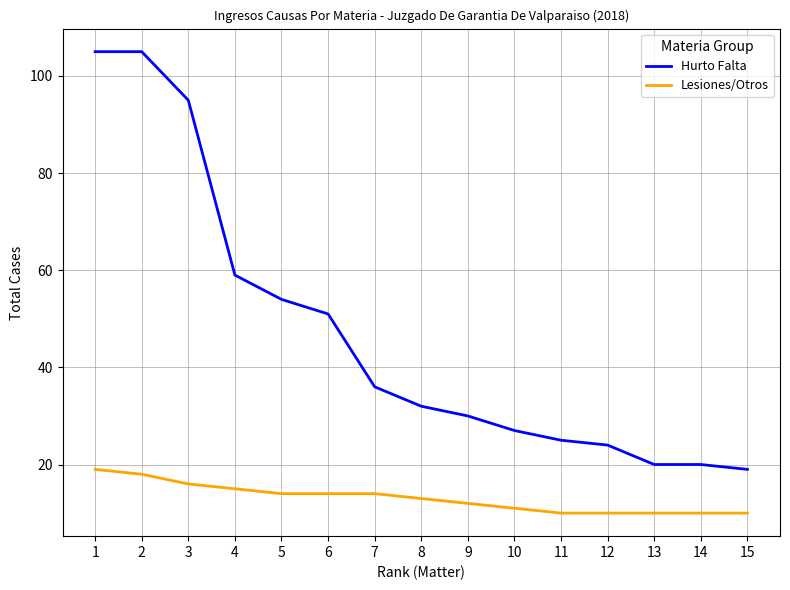

How many lines are shown in the chart?

2